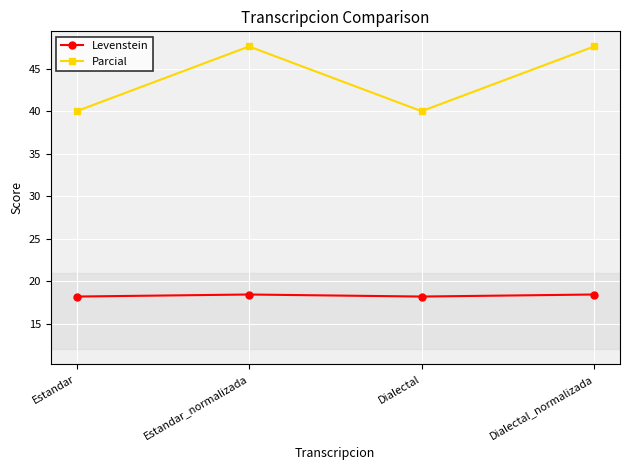

How many lines are shown in the chart?

2